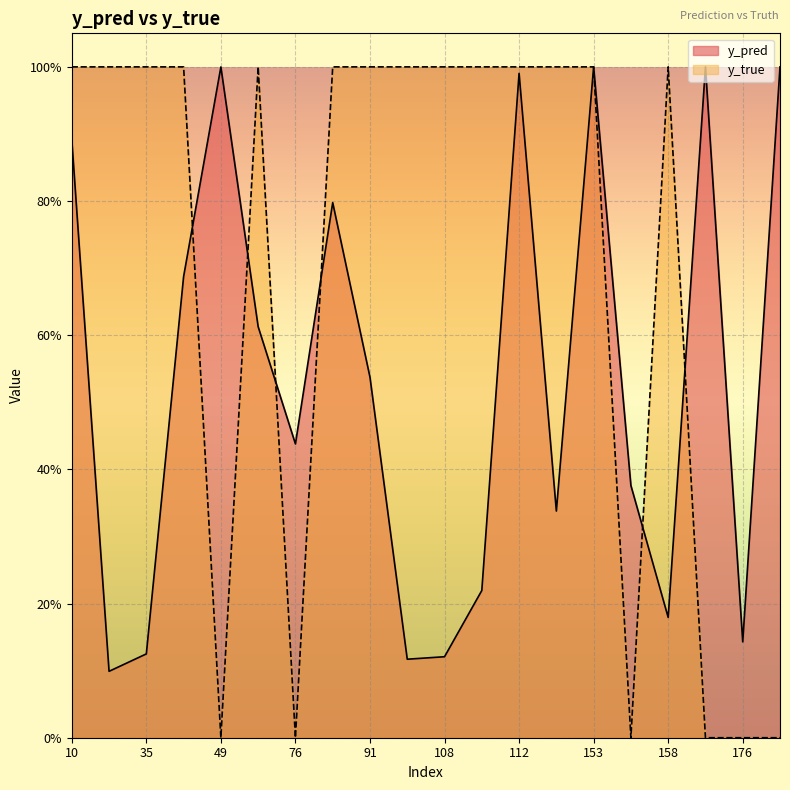

What is the difference between the maximum and minimum values in the y_true series?

1.0